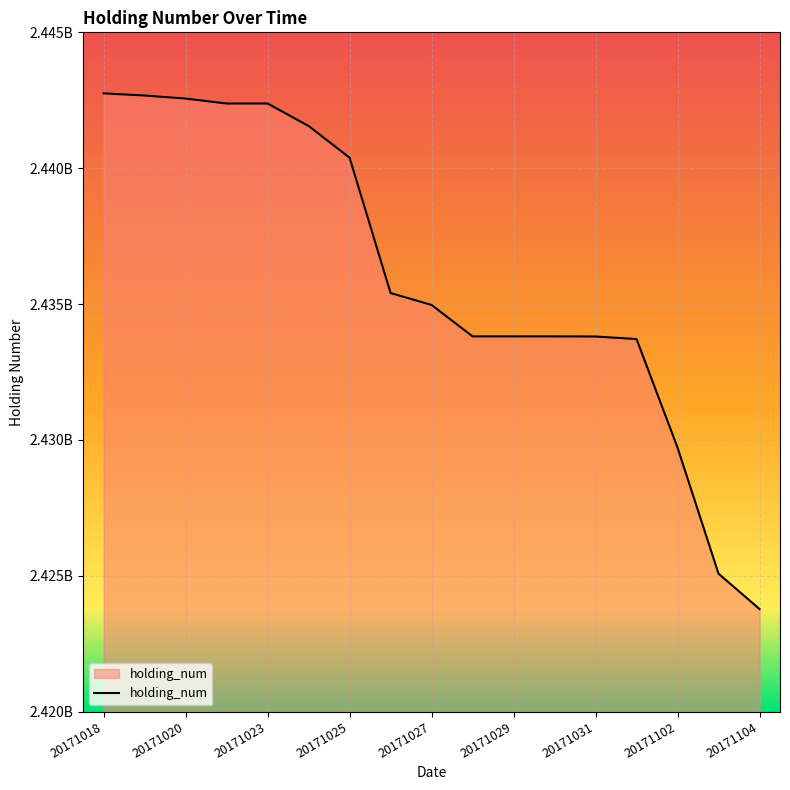

Rank the categories by value from lowest to highest.

20171104, 20171103, 20171102, 20171101, 20171031, 20171028, 20171029, 20171030, 20171027, 20171026, 20171025, 20171024, 20171021, 20171023, 20171020, 20171019, 20171018